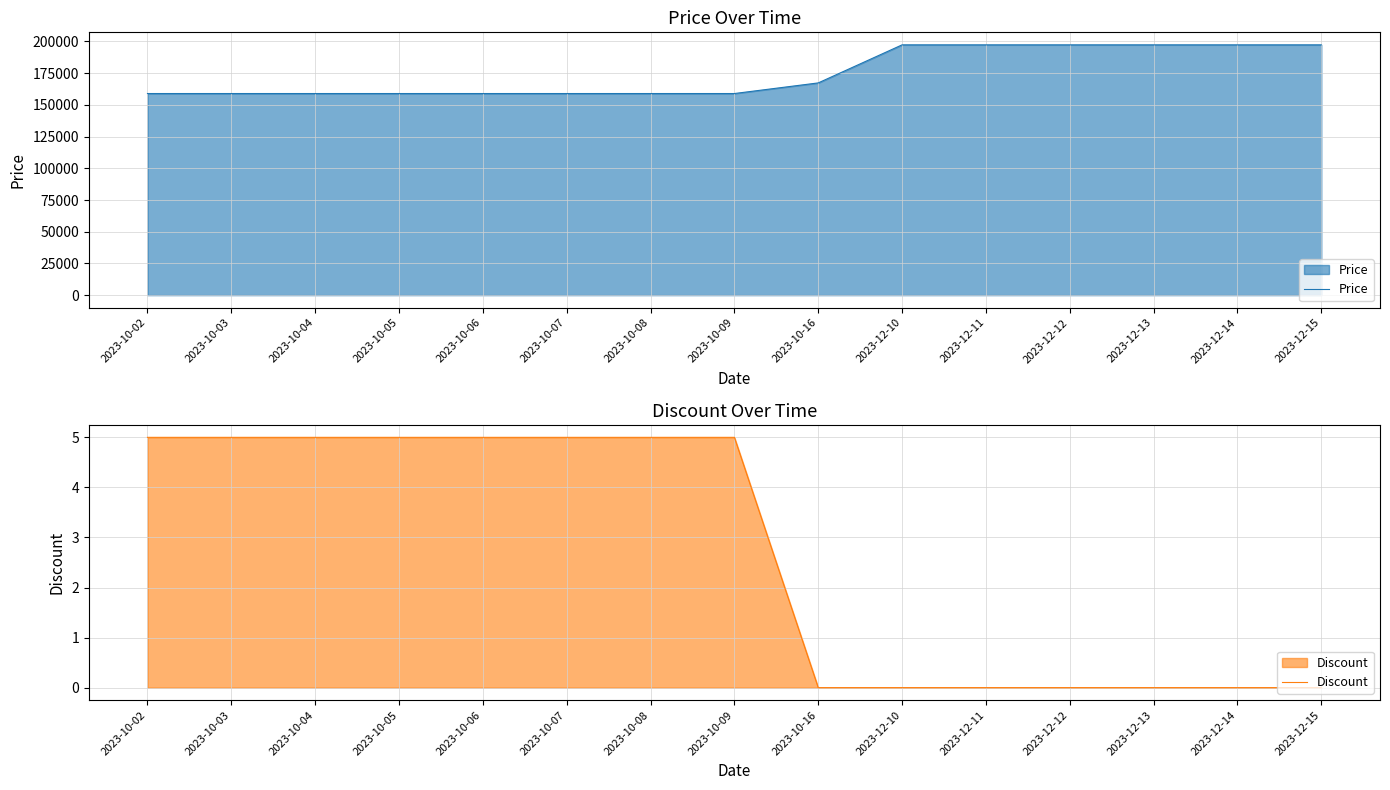

True or false: Discount and Price cross at least once.

False